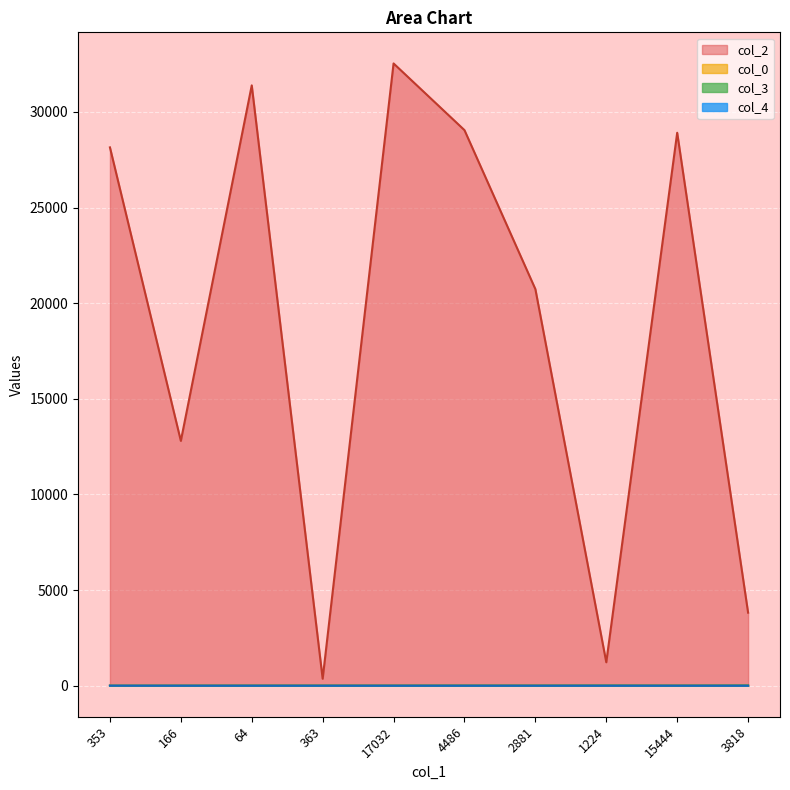

Reading right to left, extract all data points from this chart.

col_2: 3818=3818	15444=28910	1224=1224	2881=20735	4486=29048	17032=32535	363=363	64=31387	166=12799	353=28146
col_0: 3818=23	15444=23	1224=23	2881=23	4486=23	17032=22	363=22	64=21	166=16	353=7
col_3: 3818=7	15444=0	1224=5	2881=0	4486=2	17032=0	363=0	64=0	166=0	353=0
col_4: 3818=0	15444=0	1224=0	2881=0	4486=0	17032=0	363=0	64=0	166=0	353=1